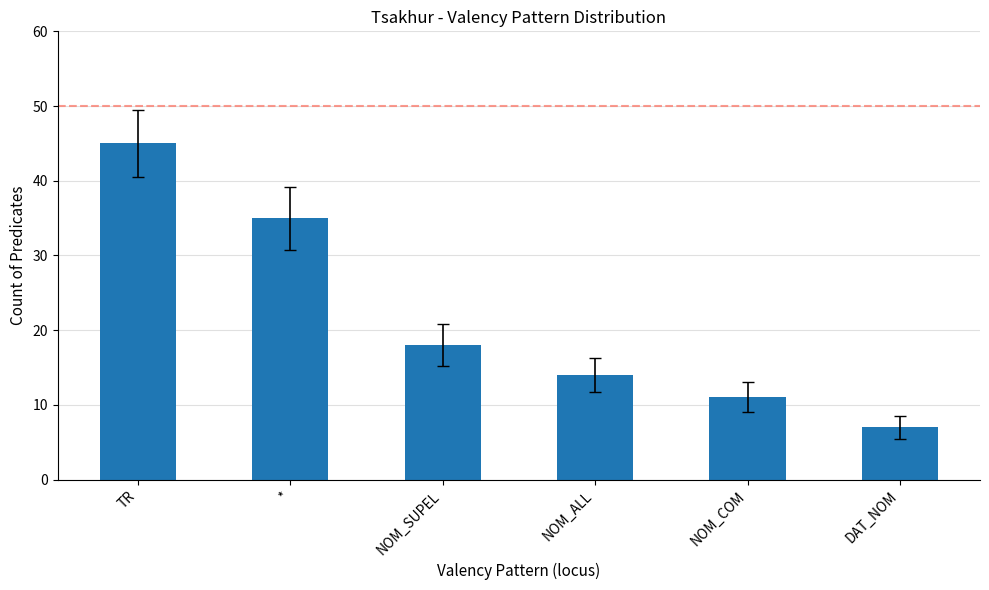

Read the value at NOM_SUPEL, to the nearest 10.

20